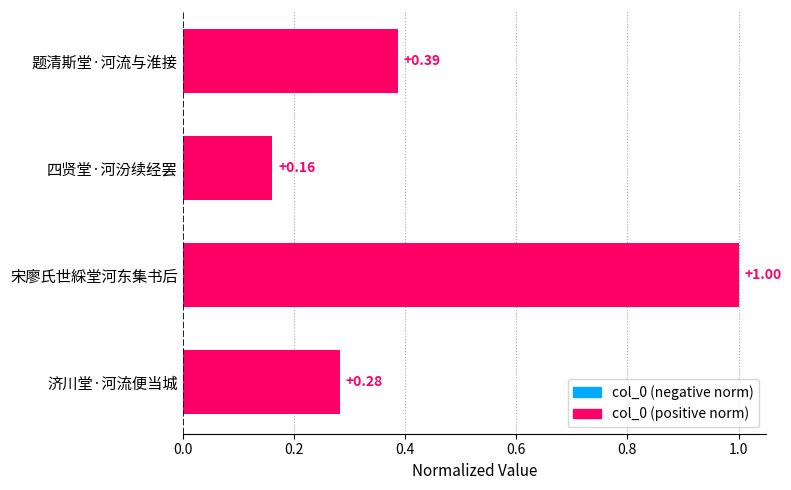

Which has a higher value, 题清斯堂·河流与淮接 or 济川堂·河流便当城?

题清斯堂·河流与淮接